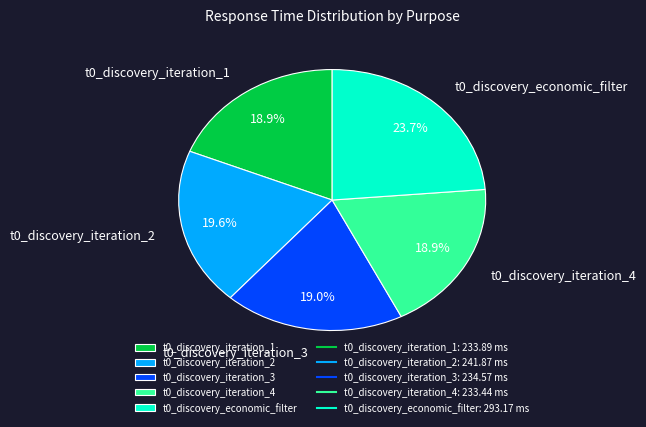

Does t0_discovery_iteration_2 represent more than half of the total?

No